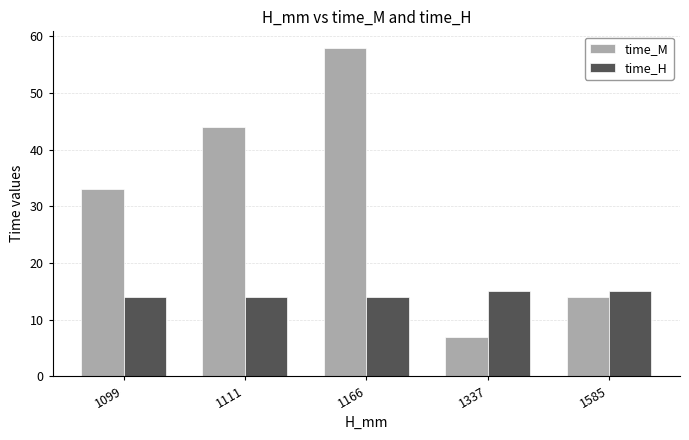

Which series has the largest total across all categories?

time_M